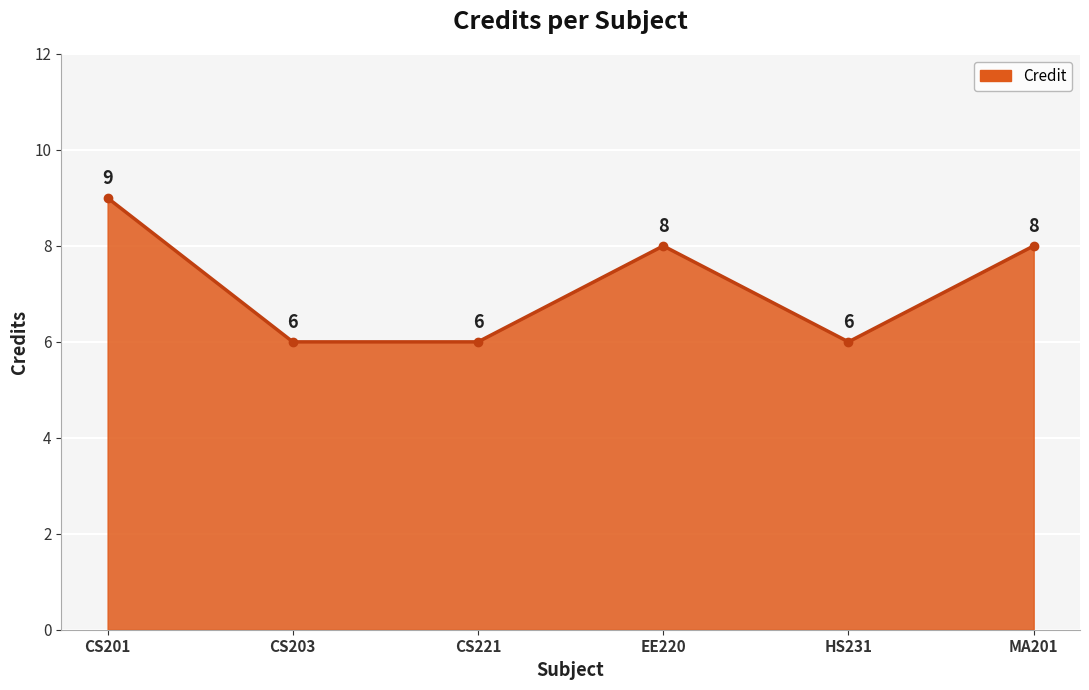

How many values are below 8?

3